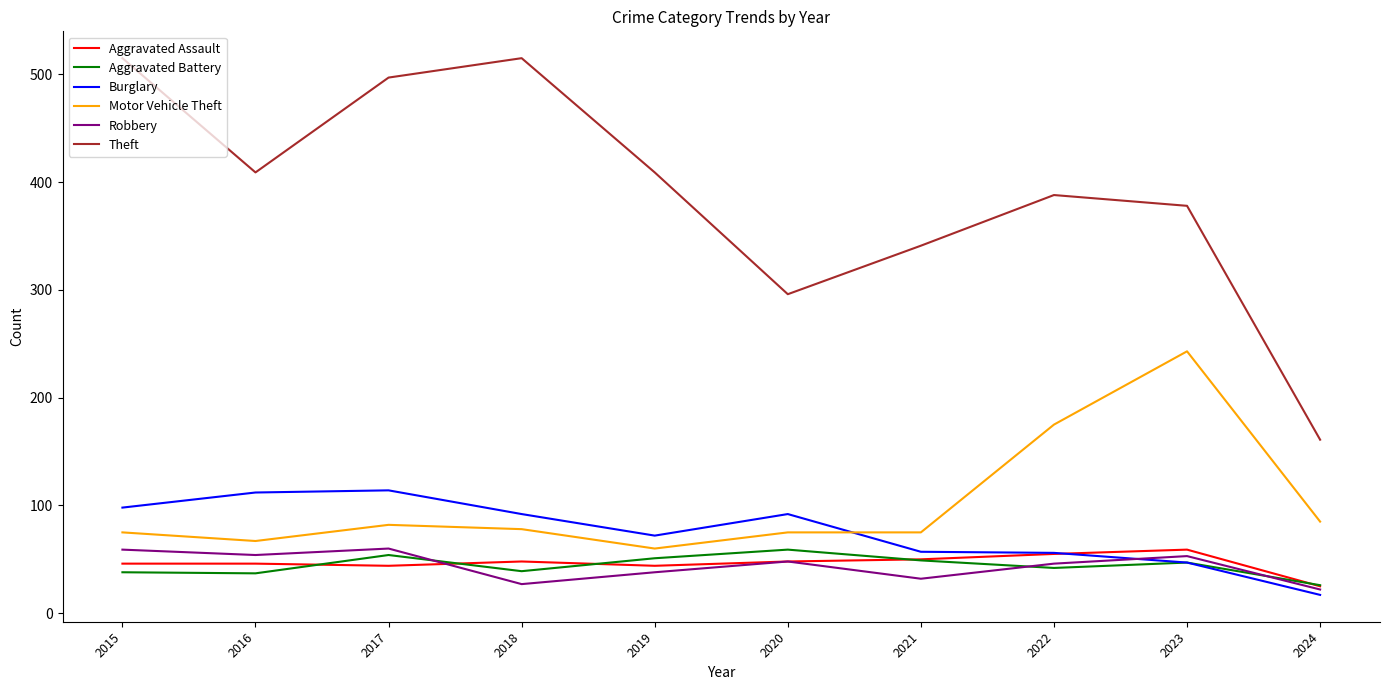

How many categories are shown in the chart?

10